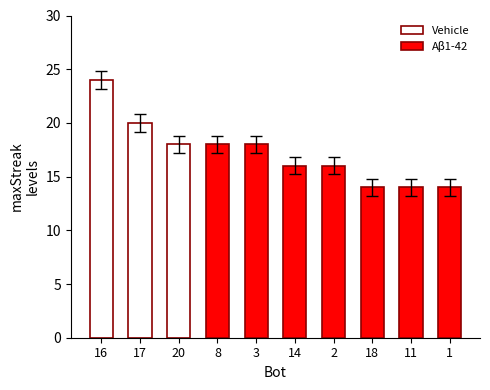

Is it true that Vehicle equals 6 at 20?

False